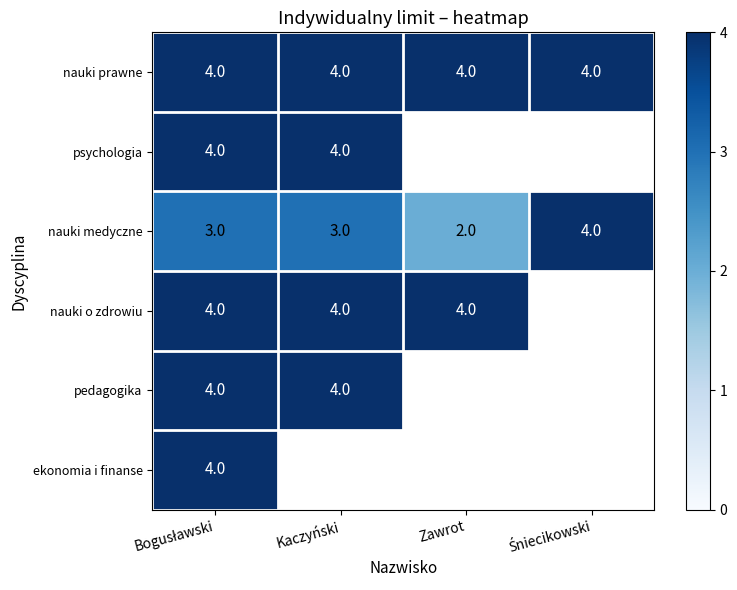

What is the sum of the nauki prawne values at Kaczyński and Zawrot?

8